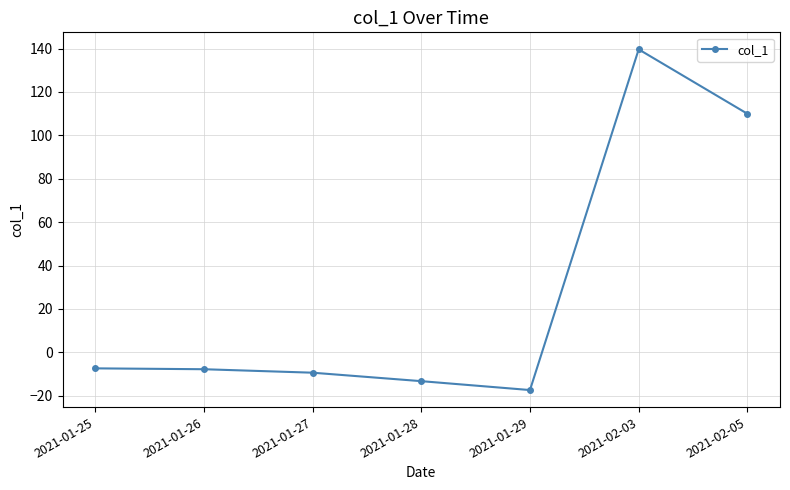

How many lines are shown in the chart?

1